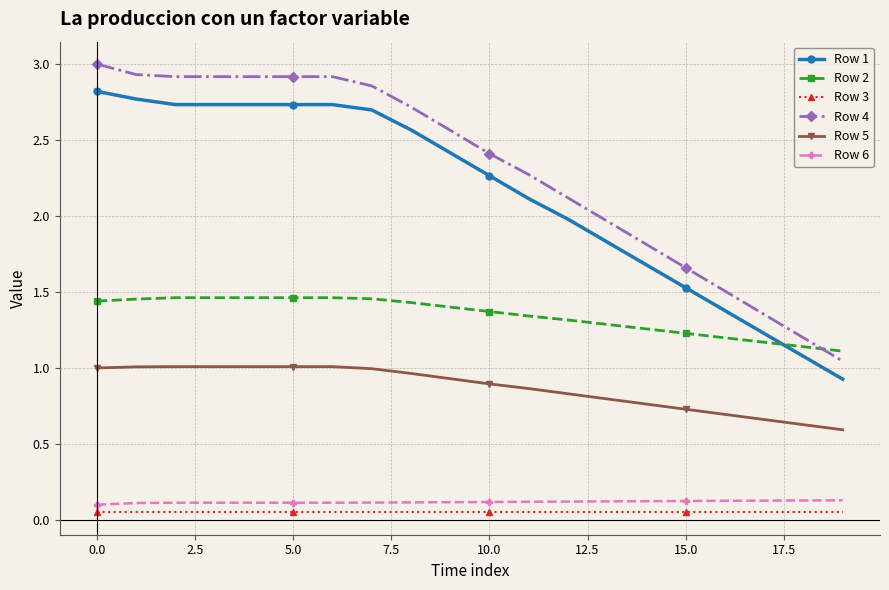

How many categories are shown in the chart?

20